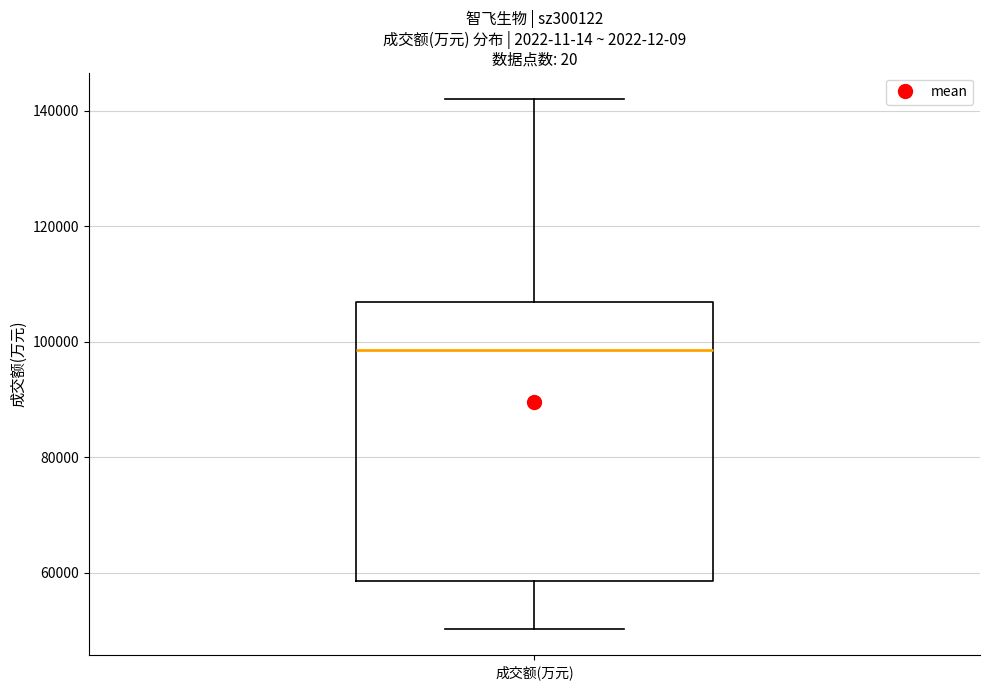

Read this box plot against the y-axis: the position of the median line, the range covered by the box, and the ends of both whiskers. The values are not printed on the chart, so give them approximately, as read against the axis.

median 98000, box 58000 to 106000, whiskers 50000 to 142000